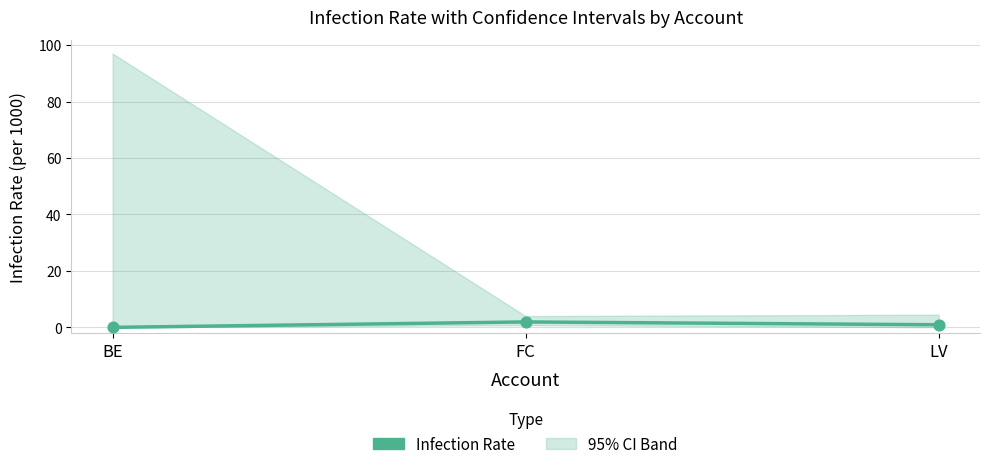

Between LV and BE, which is larger?

LV